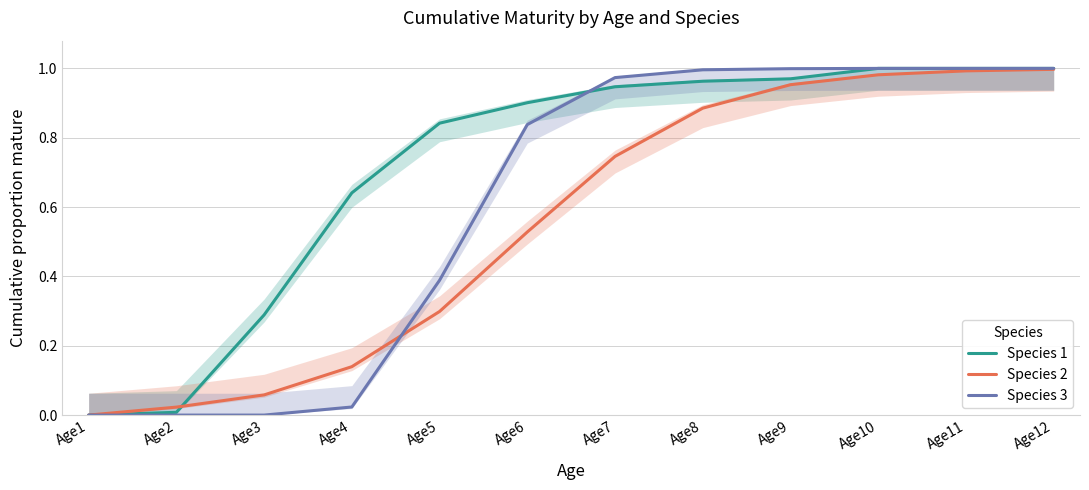

At how many categories does at least one series exceed 0?

11